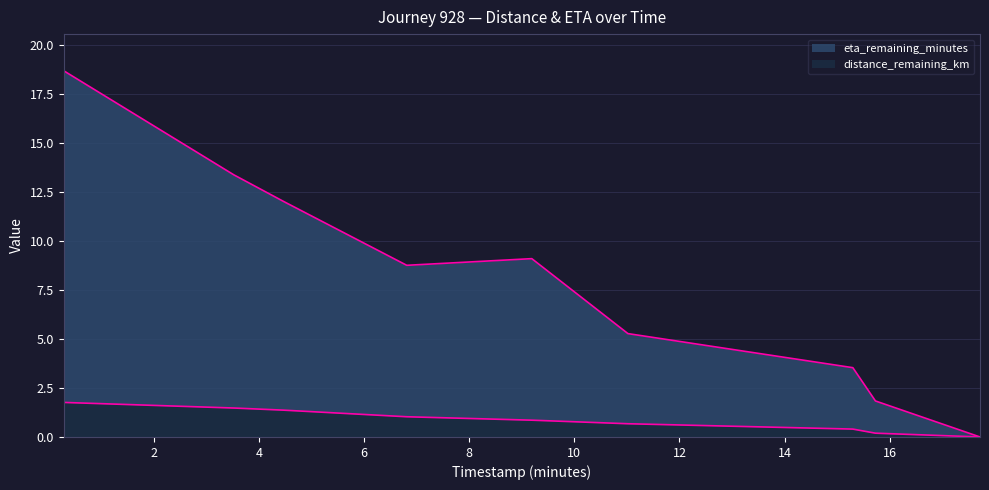

Reading left to right, list all the values displayed in this chart.

distance_remaining_km: 1.8	1.5	1.4	1.0	0.9	0.7	0.4	0.2	0.0
eta_remaining_minutes: 18.7	13.4	12.0	8.8	9.1	5.3	3.5	1.8	0.0